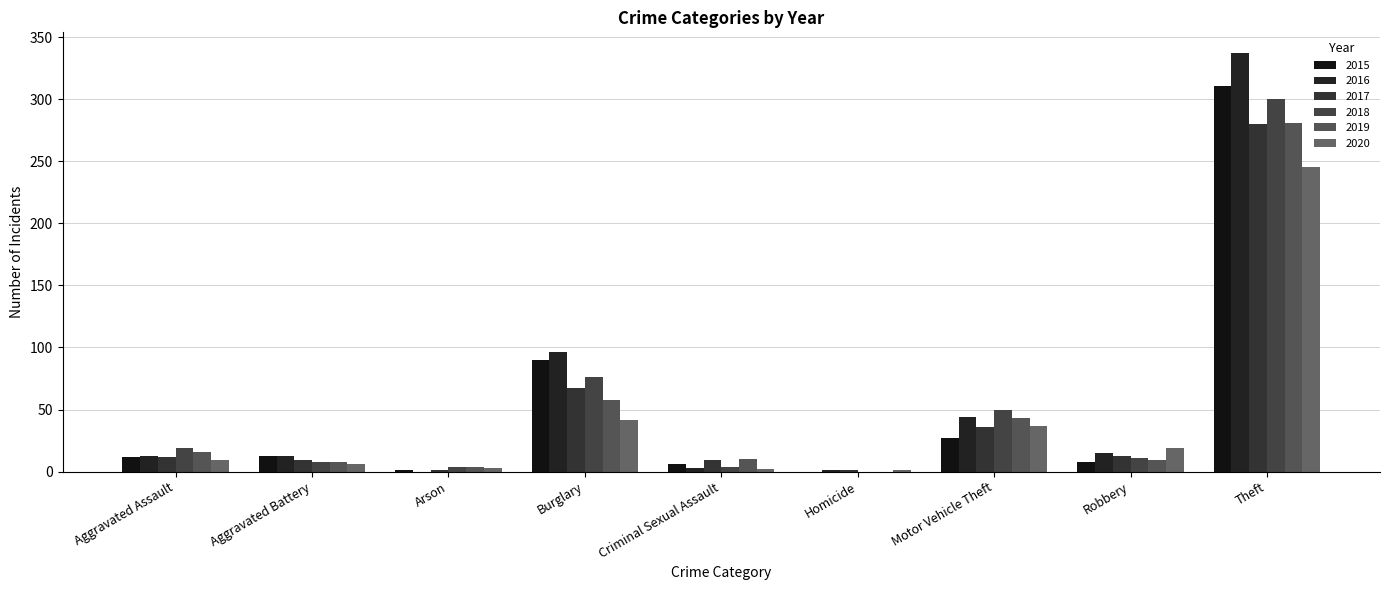

True or false: 2019 has a value of -147 at Homicide.

False